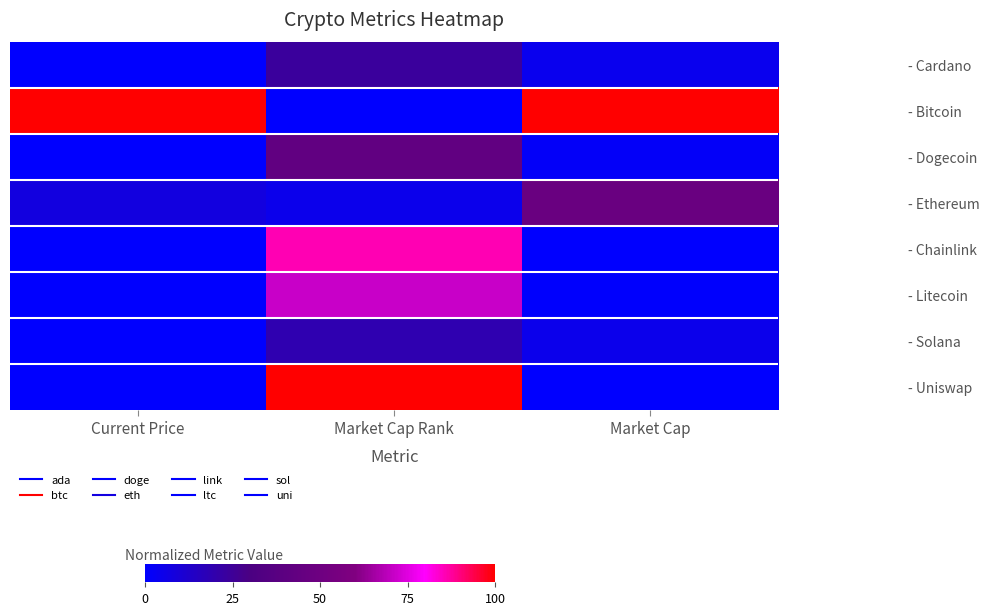

How many series are shown in this chart?

8